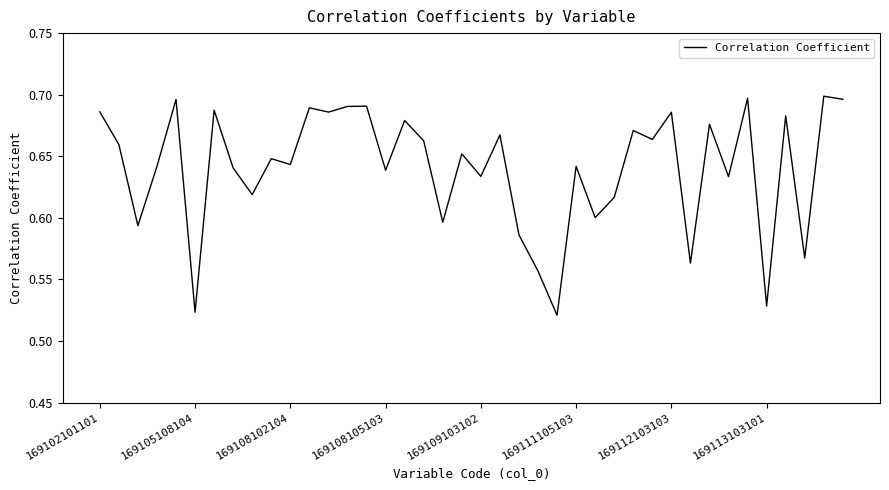

Rank the categories by value from lowest to highest.

24, 169111105103, 35, 23, 31, 37, 22, 169108102104, 18, 26, 27, 8, 33, 20, 15, 169113103101, 169108105103, 25, 10, 9, 19, 169105108104, 17, 29, 21, 28, 32, 16, 36, 30, 12, 169102101101, 169112103103, 11, 13, 14, 169109103102, 39, 34, 38